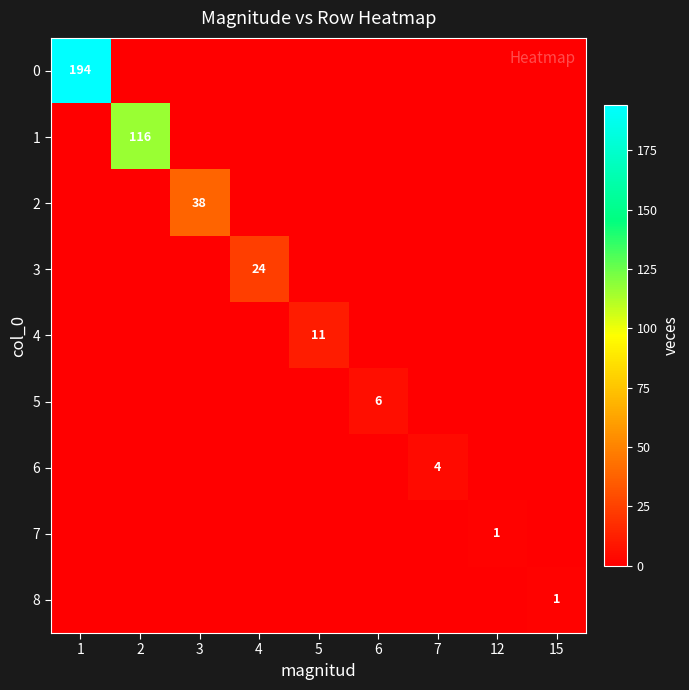

The 2 series shows 20 at 3. True or false?

False